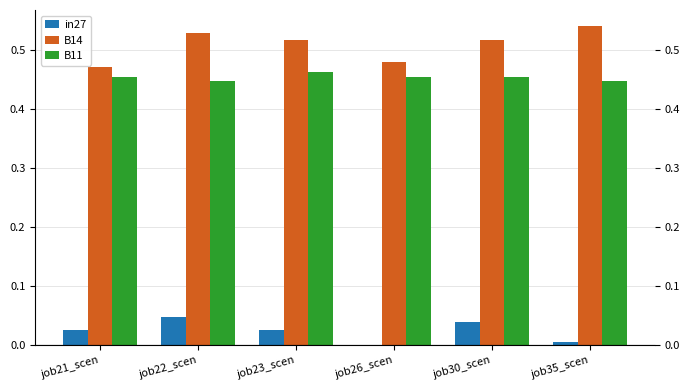

At which category does the chart reach its peak across all series?

job35_scen